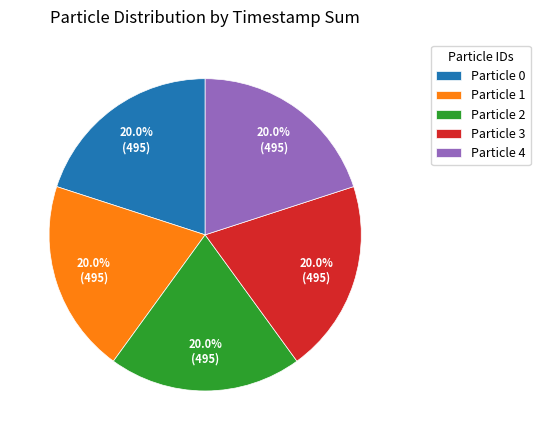

Combined, what portion of the pie is Particle 0 and Particle 2?

40.0%